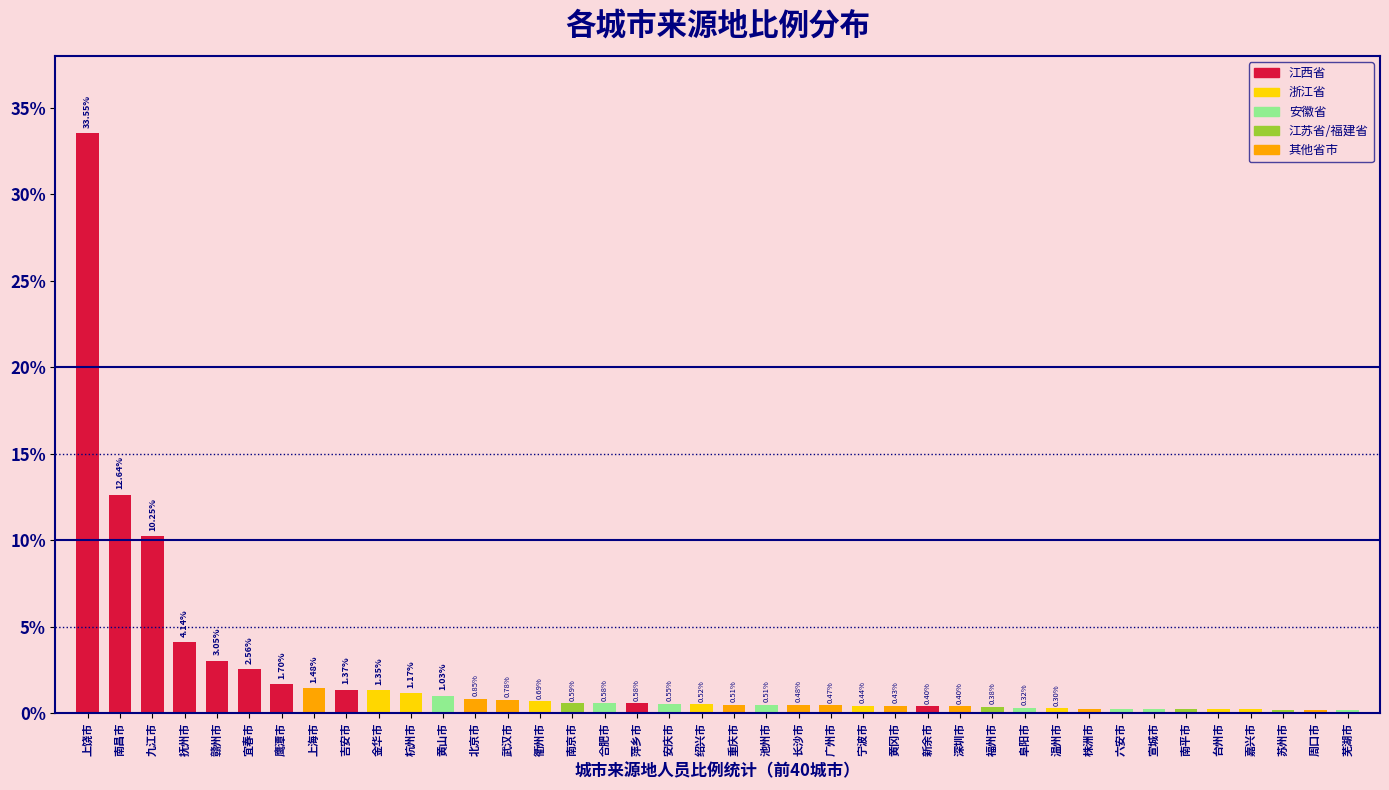

Which label corresponds to the smallest value in the chart?

芜湖市